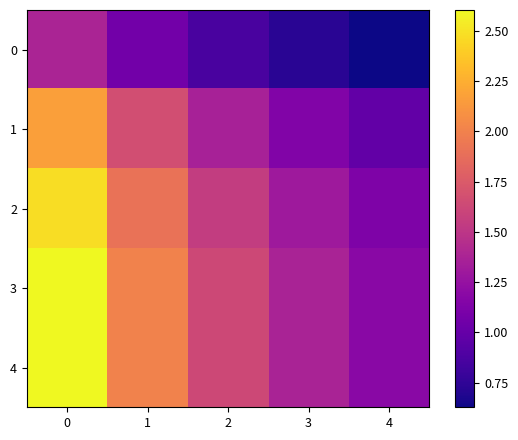

What is the smallest value displayed?

0.6